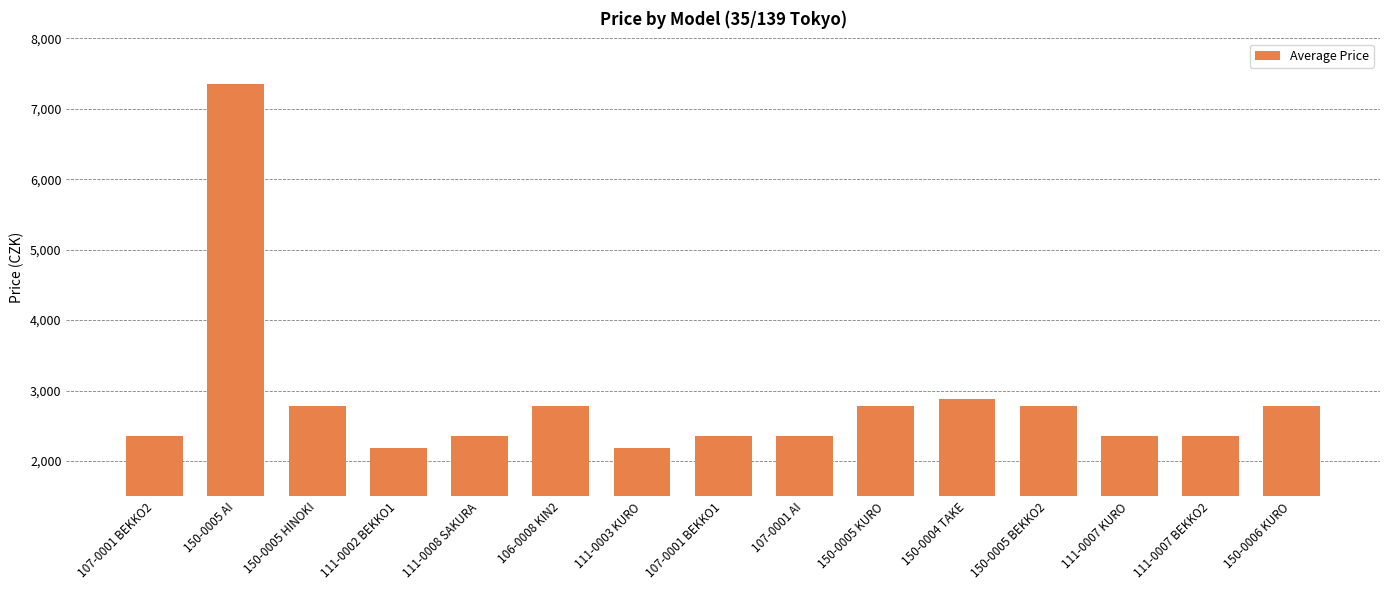

What is the maximum value shown in the chart?

7350